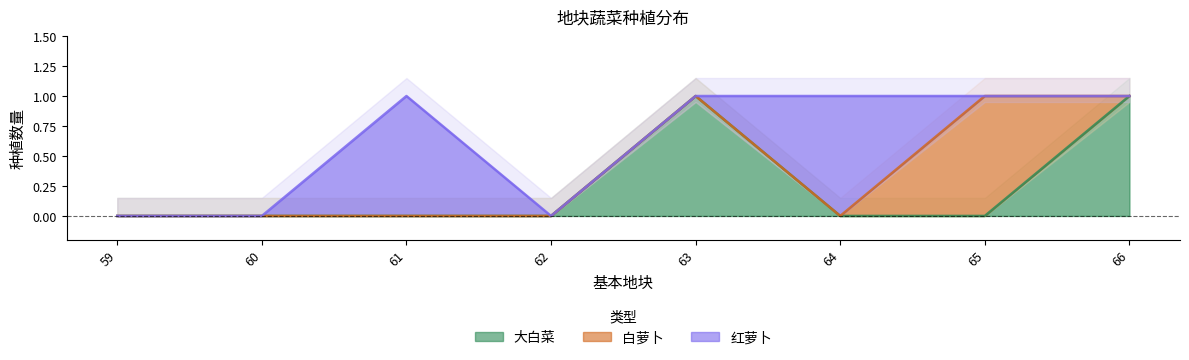

Rank the series at 65 from lowest to highest value.

大白菜, 红萝卜, 白萝卜